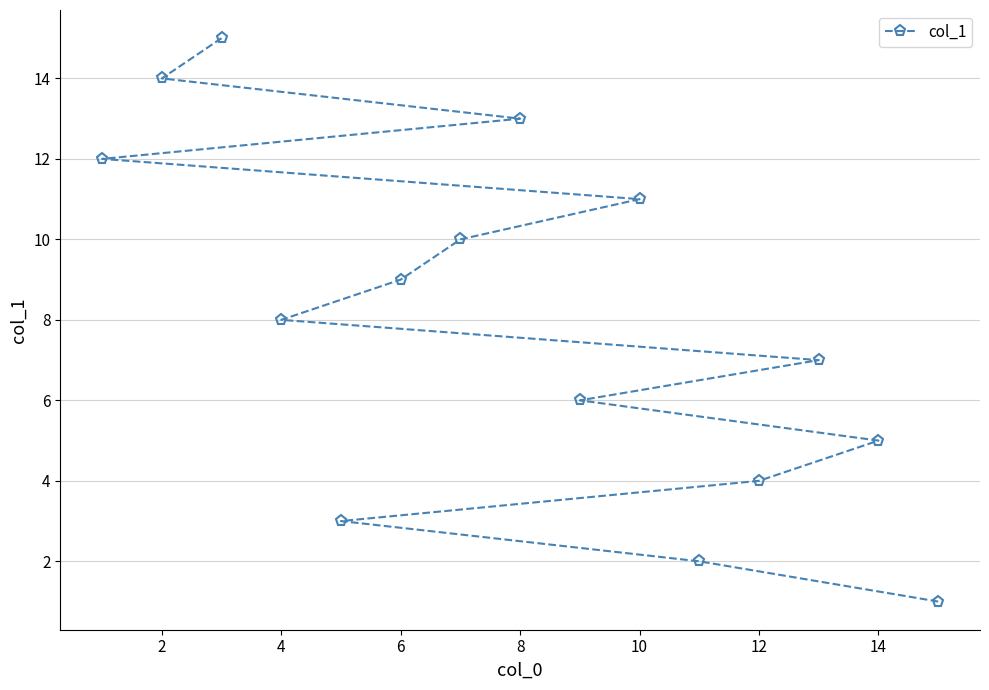

The value at 6 is 9. True or false?

True